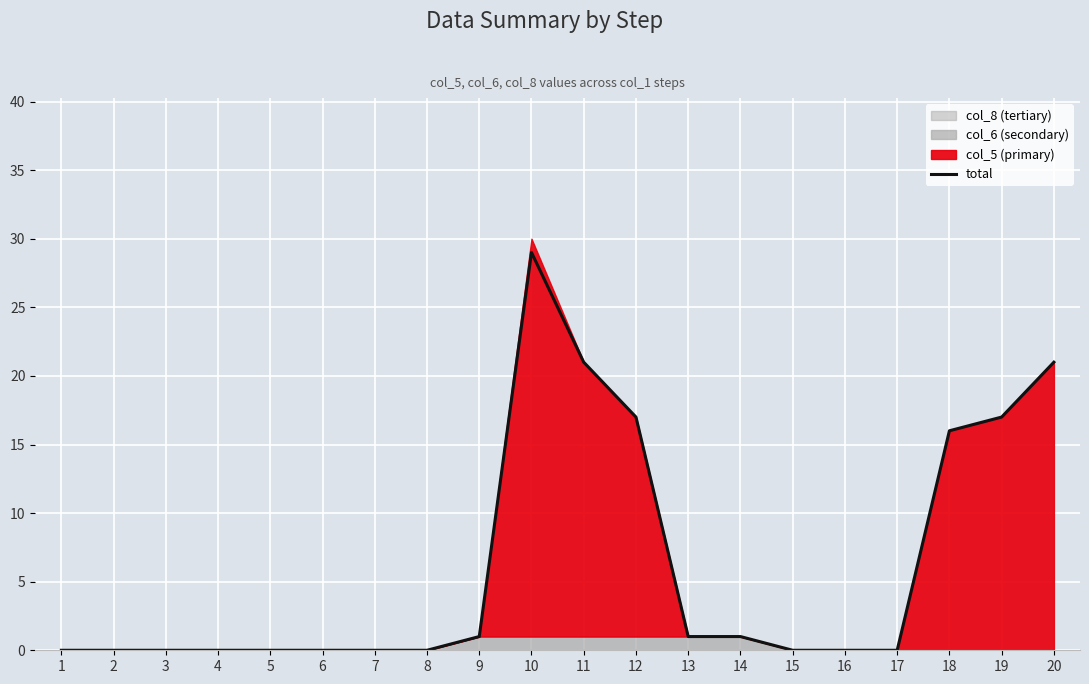

What is the maximum value shown in the chart?

29